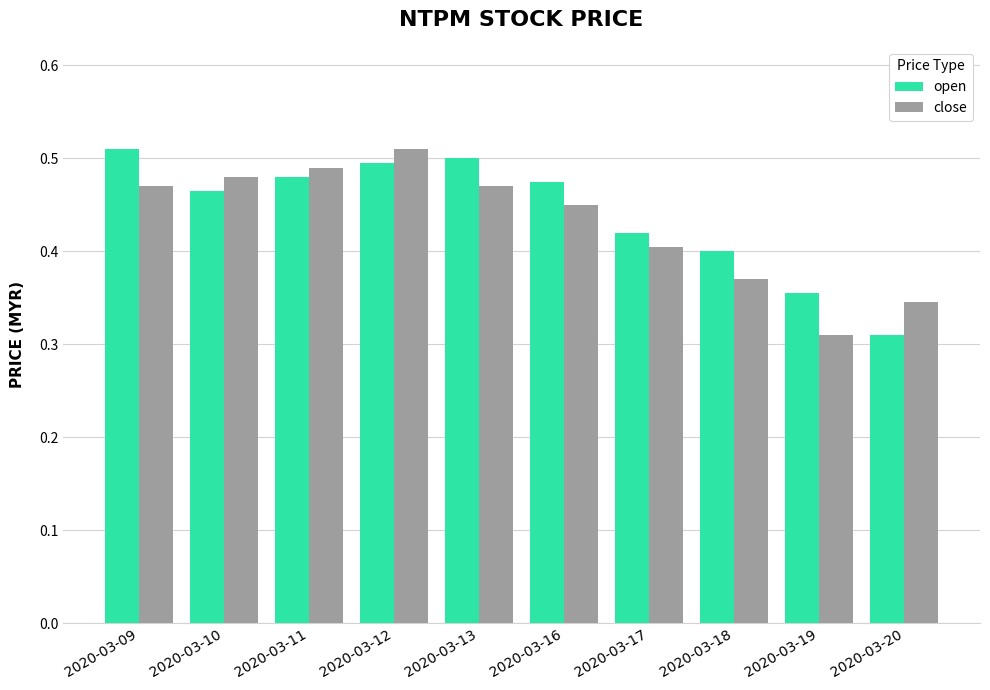

Rank the series by their average value, from lowest to highest.

close, open